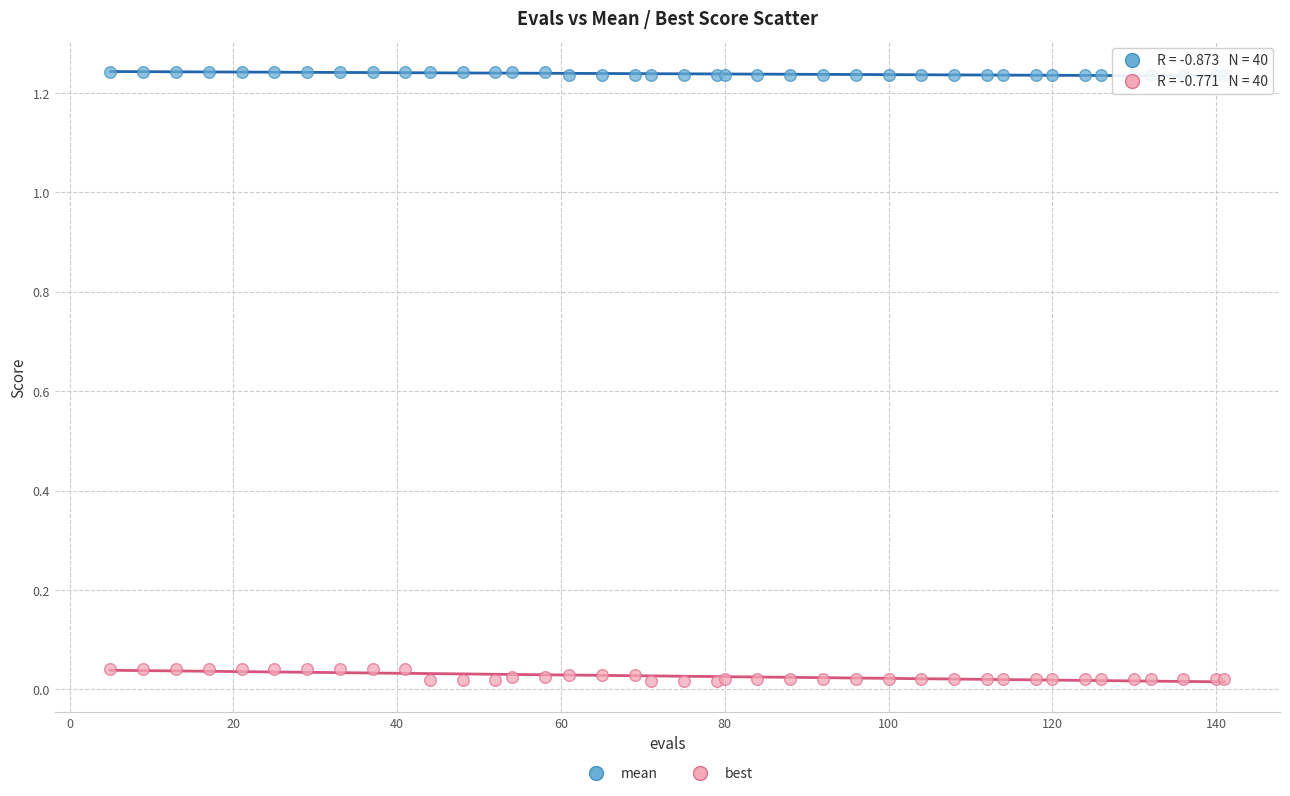

Which series contains the highest Y value?

mean